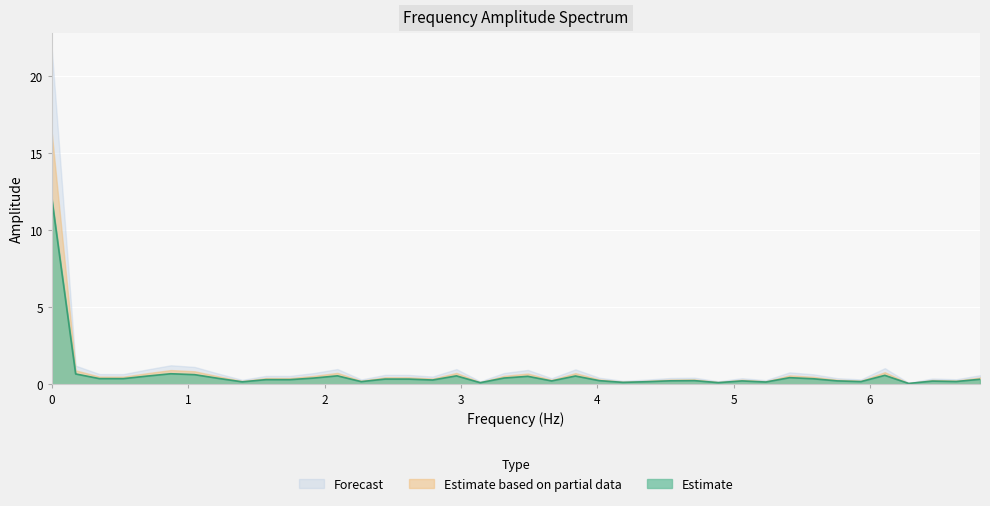

How many categories are shown in the chart?

40